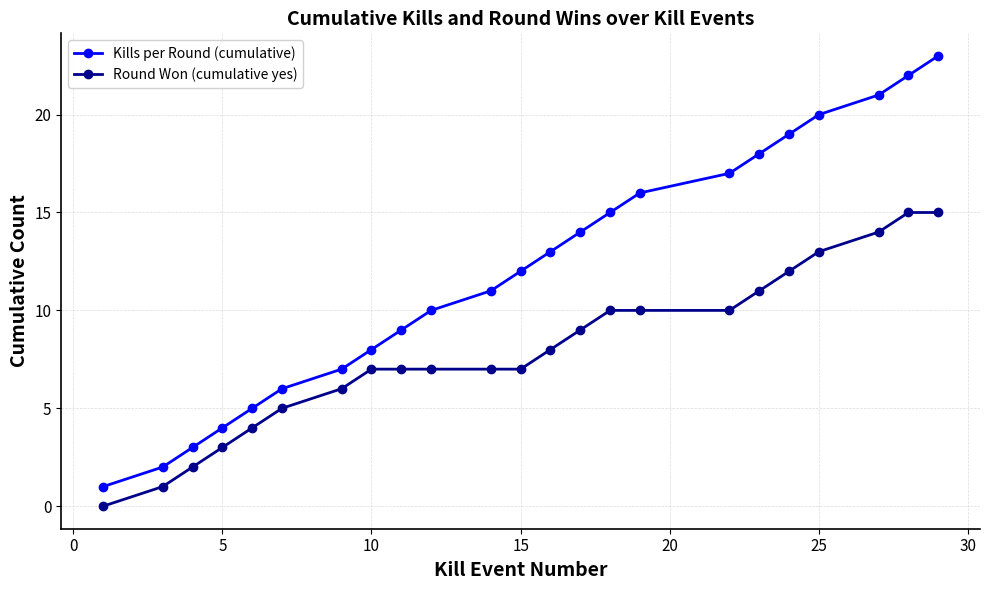

What is the greatest value displayed?

23